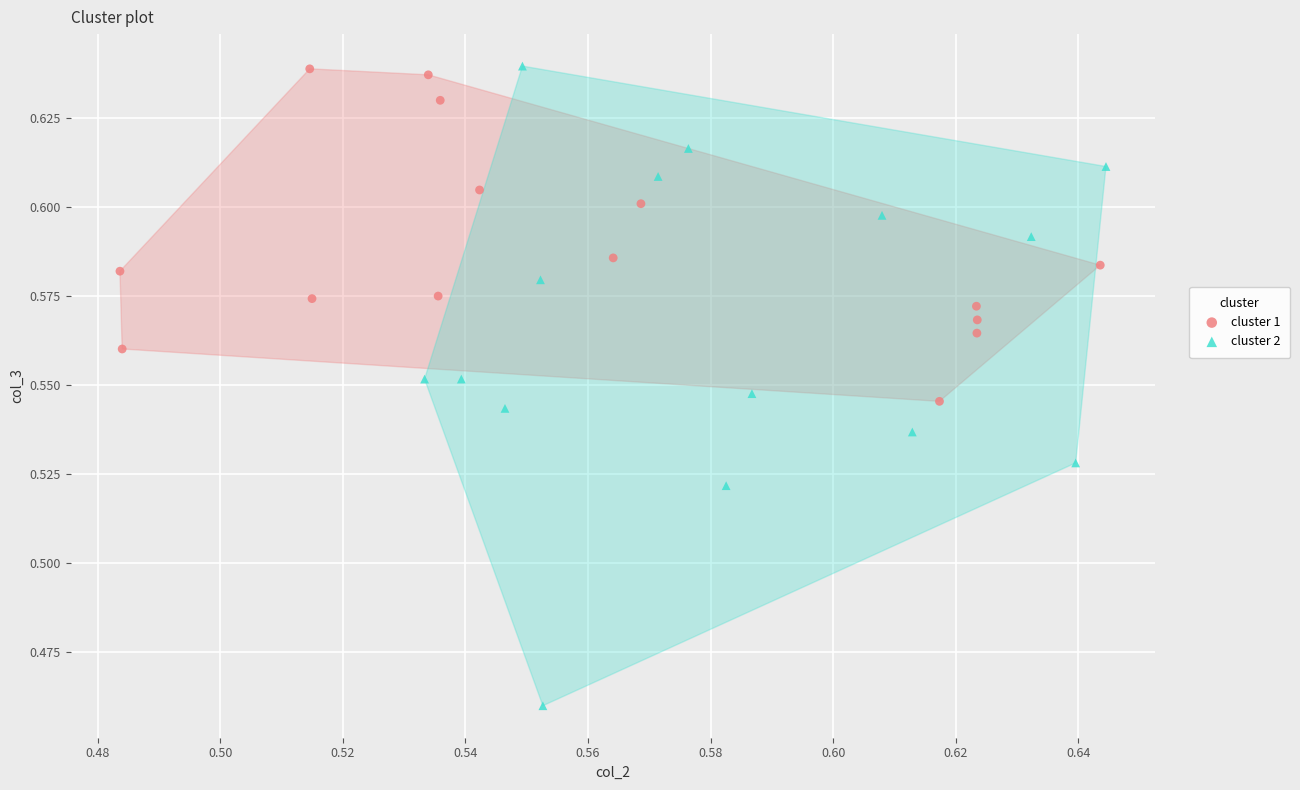

Which series reaches the minimum Y coordinate?

cluster 2